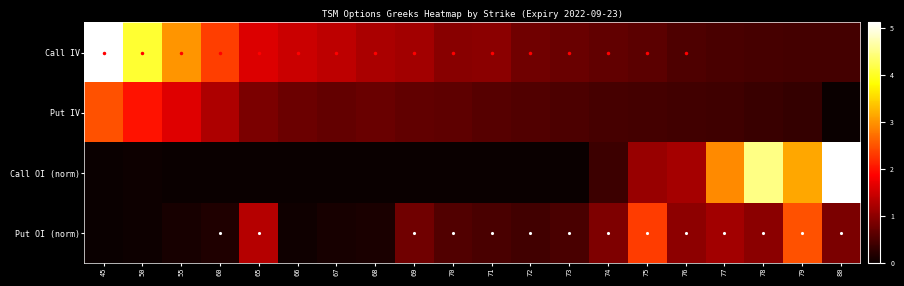

How many data points does each series have?

20